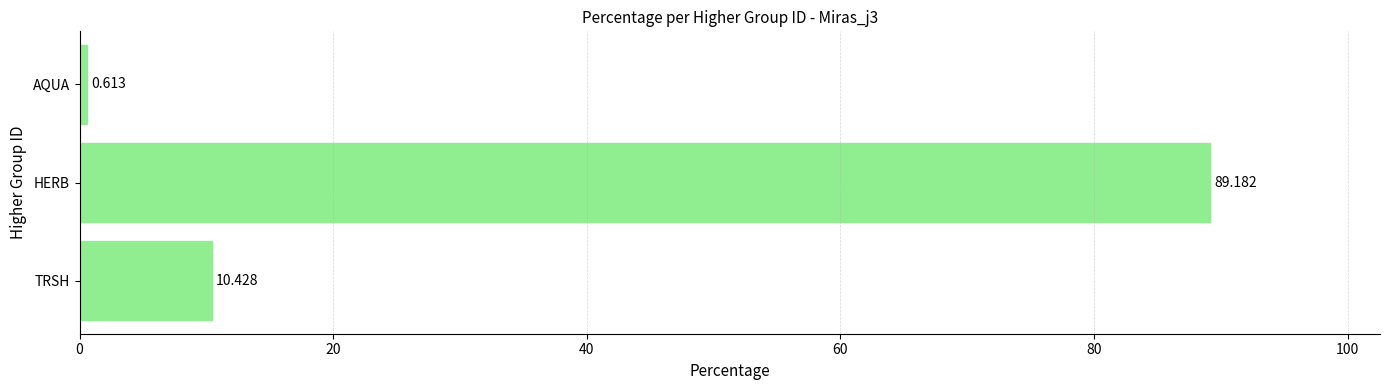

At which category does the chart reach its peak across all series?

HERB